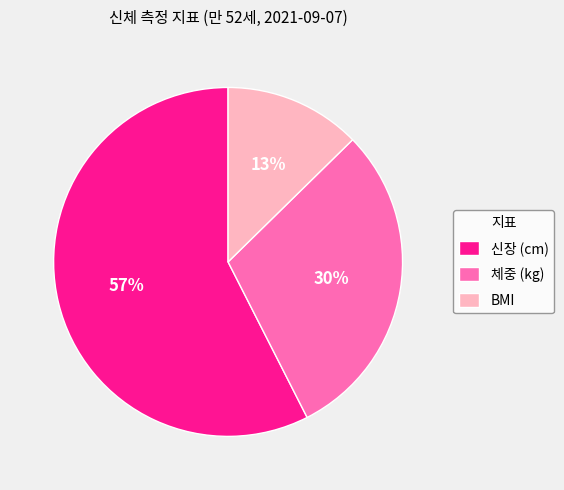

Rank the categories by value from lowest to highest.

BMI, 체중 (kg), 신장 (cm)